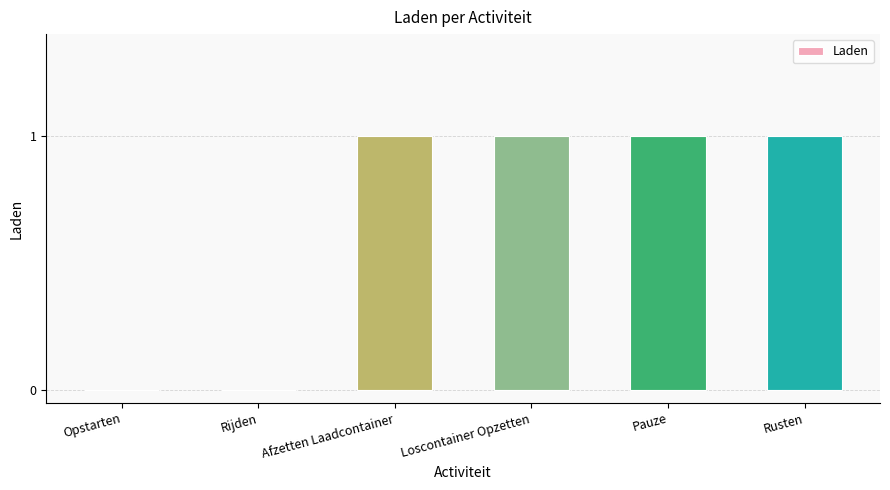

Are the bars horizontal?

No